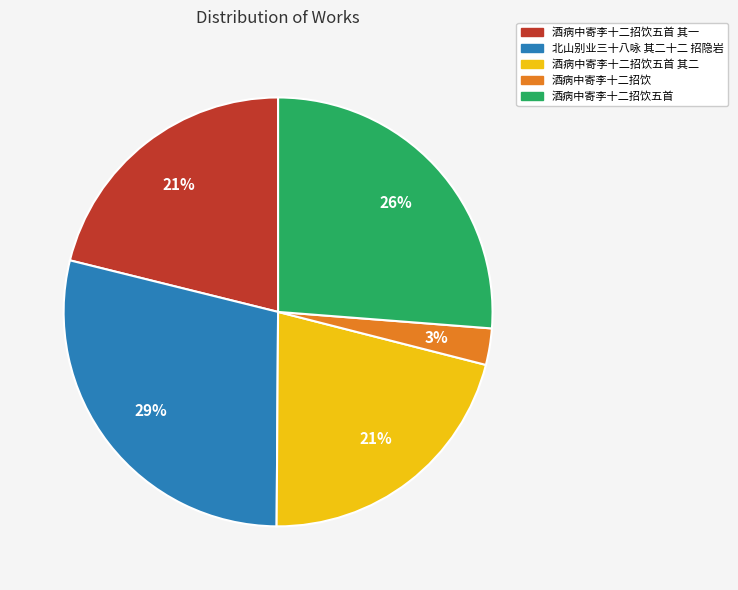

To the nearest percent, what portion does 酒病中寄李十二招饮五首 其二 represent?

21%